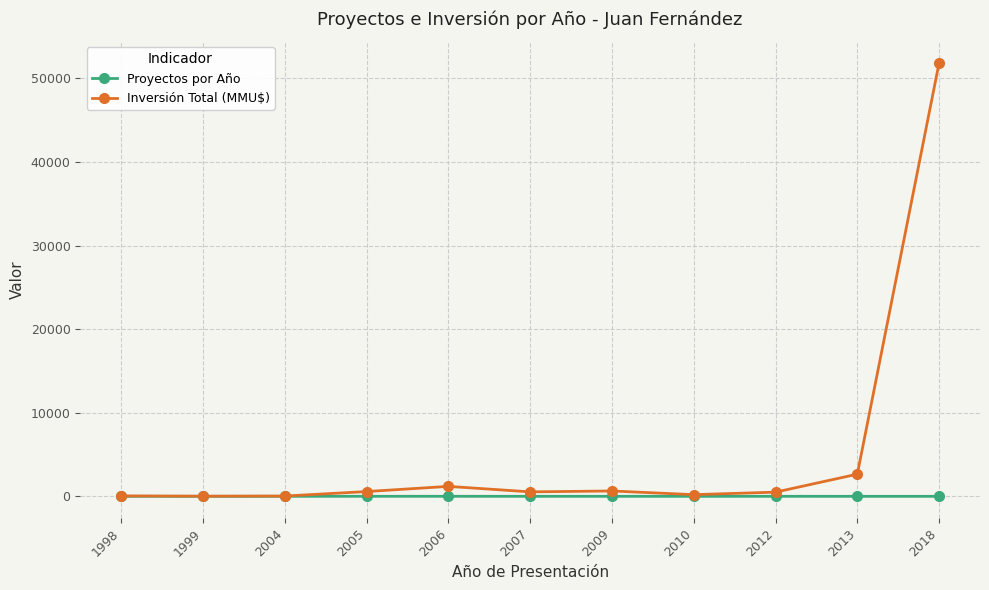

Rank the series by their average value, from lowest to highest.

Proyectos por Año, Inversión Total (MMU$)